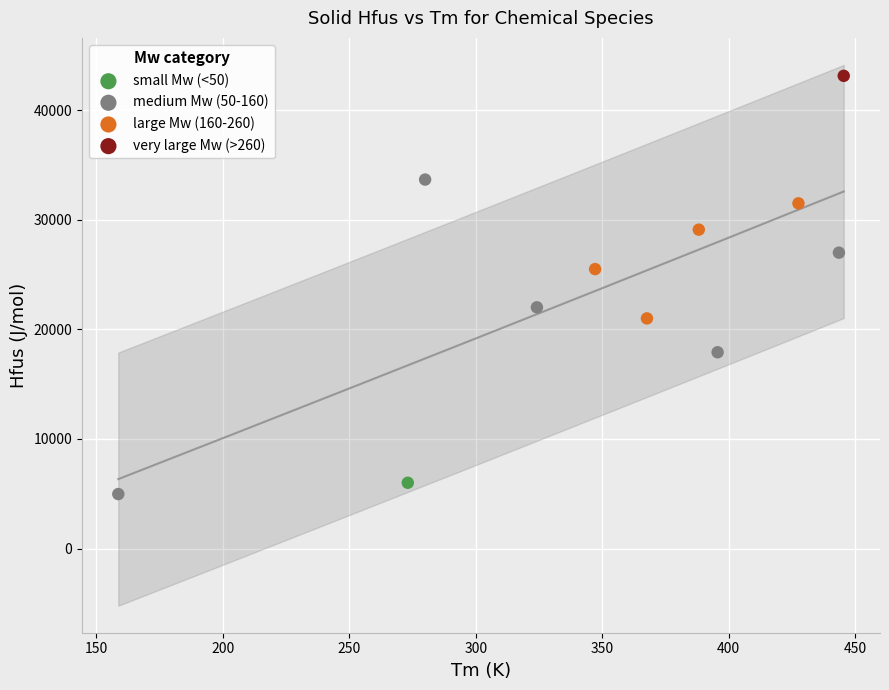

What are all the series names shown in the legend?

small Mw (<50), medium Mw (50-160), large Mw (160-260), very large Mw (>260)